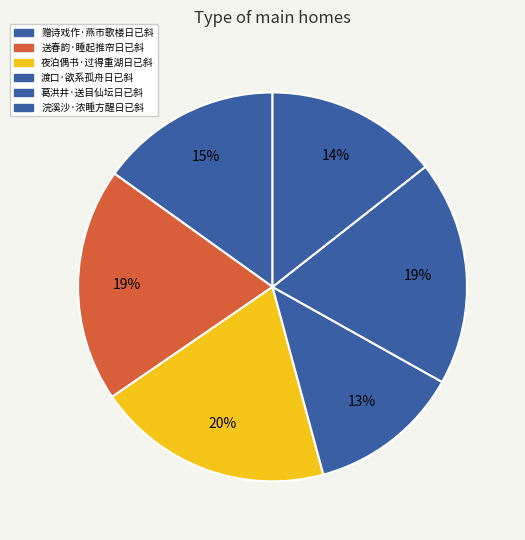

To the nearest percent, what is the combined percentage of 赠诗戏作·燕市歌楼日已斜 and 葛洪井·送目仙坛日已斜?

34%